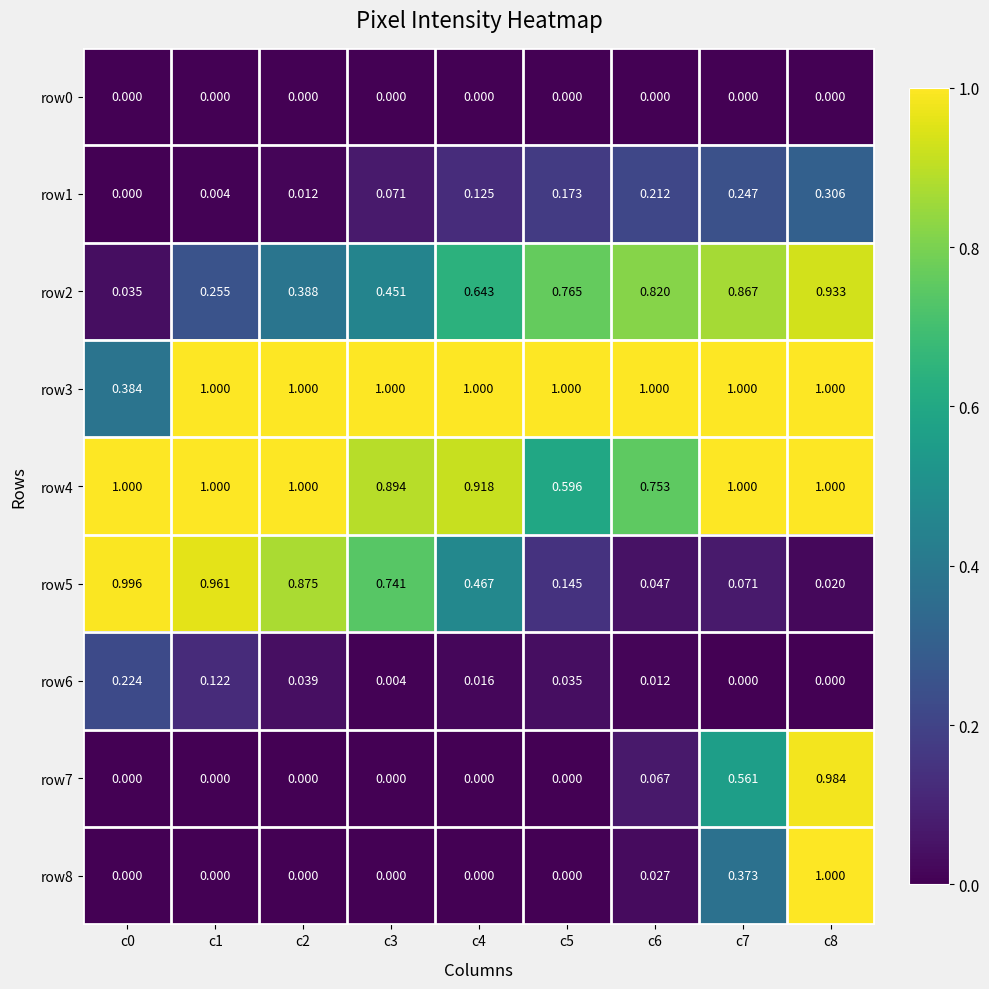

Is the value of row7 at c7 greater than the value of row0 at c7?

Yes